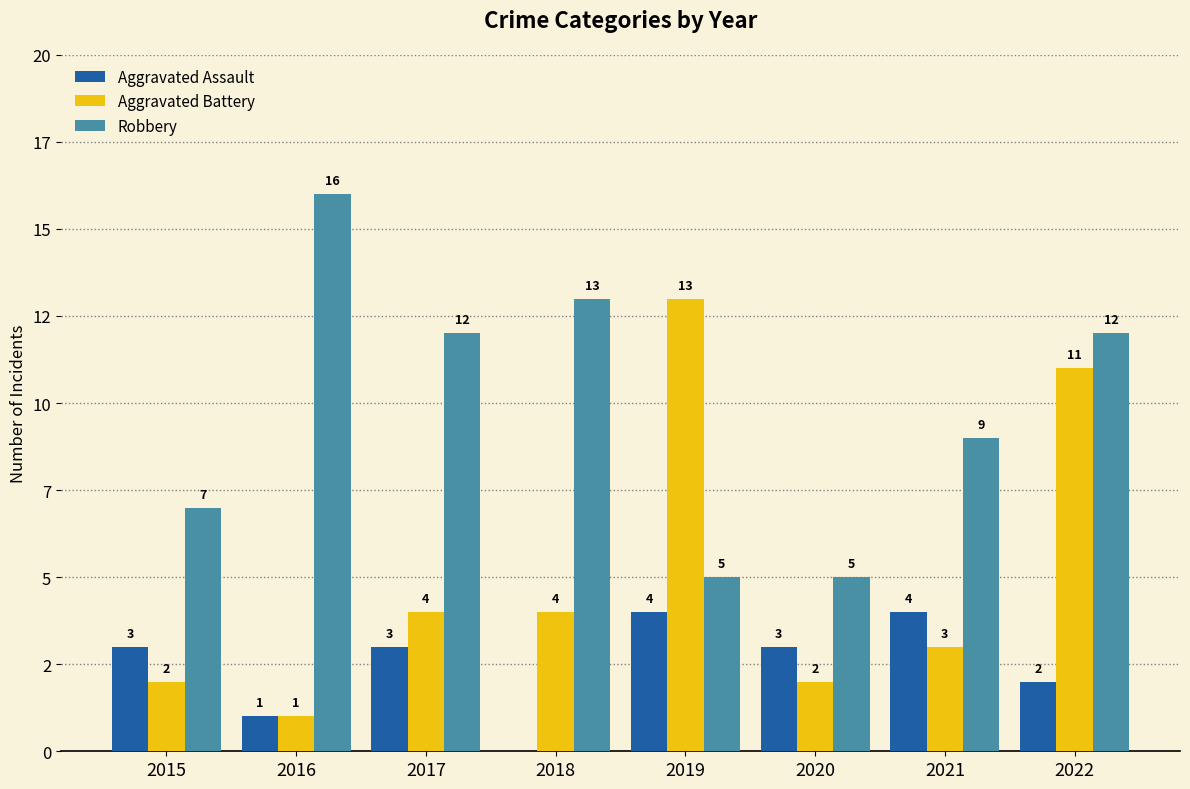

What are all the series names shown in the legend?

Aggravated Assault, Aggravated Battery, Robbery